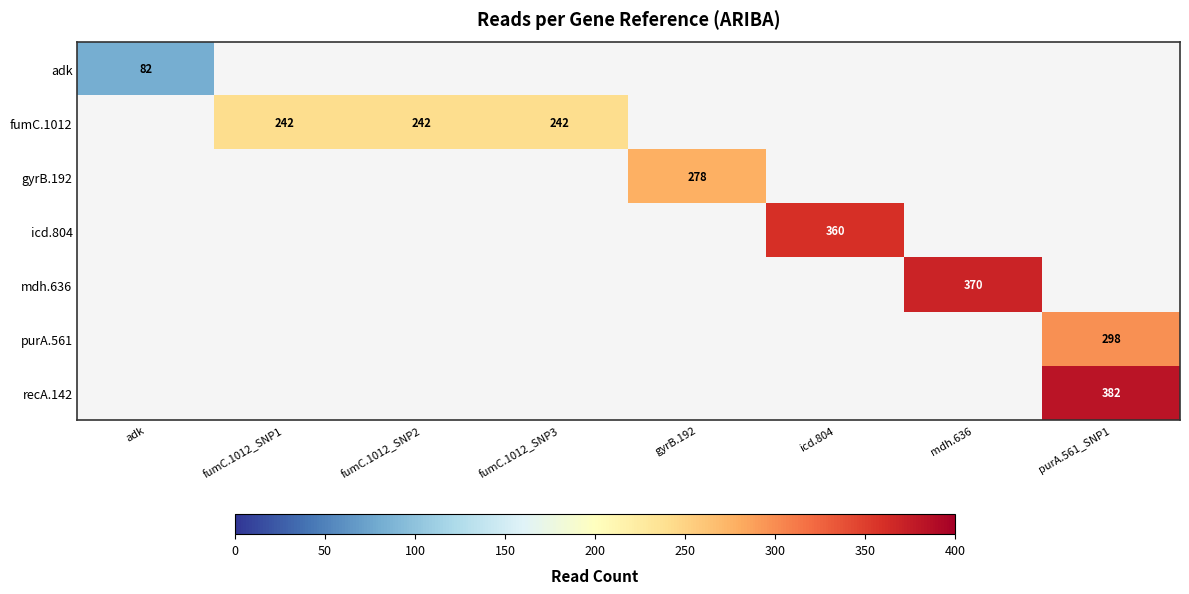

True or false: adk has a value of 134 at adk.

False